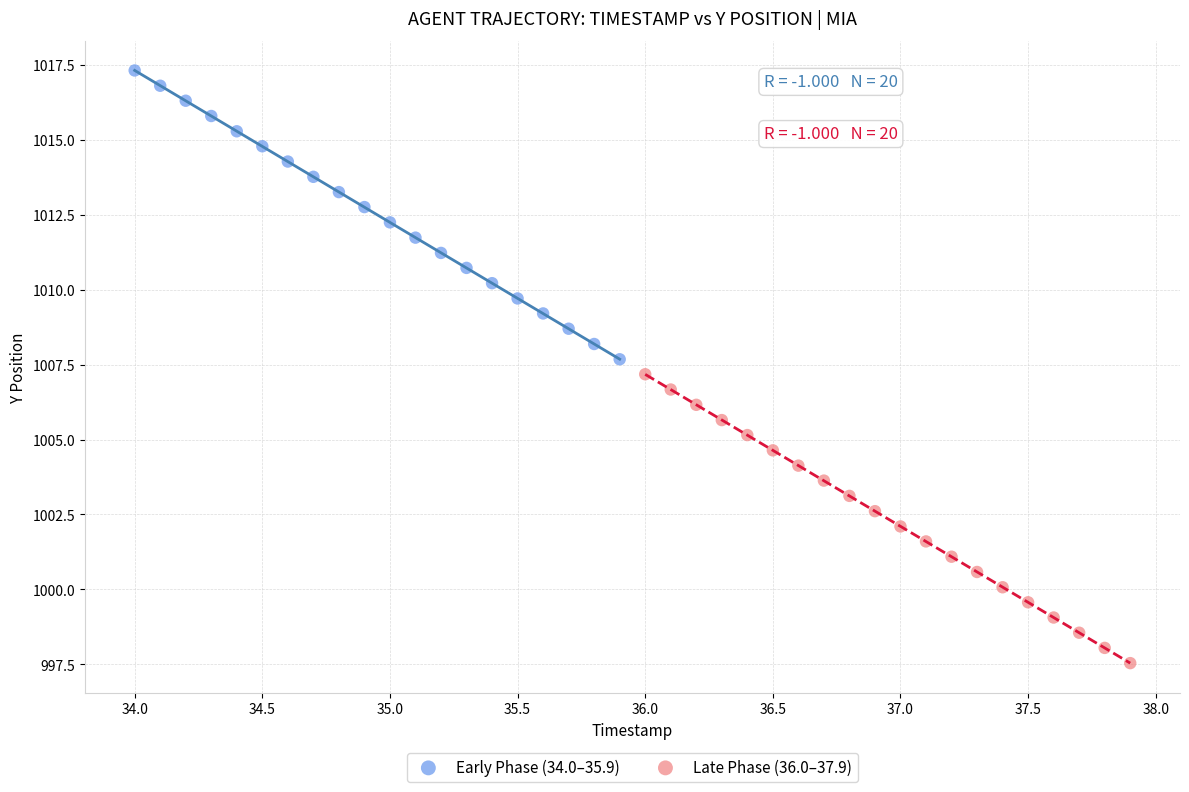

Which series has the widest spread of Y values?

Late Phase (36.0–37.9)